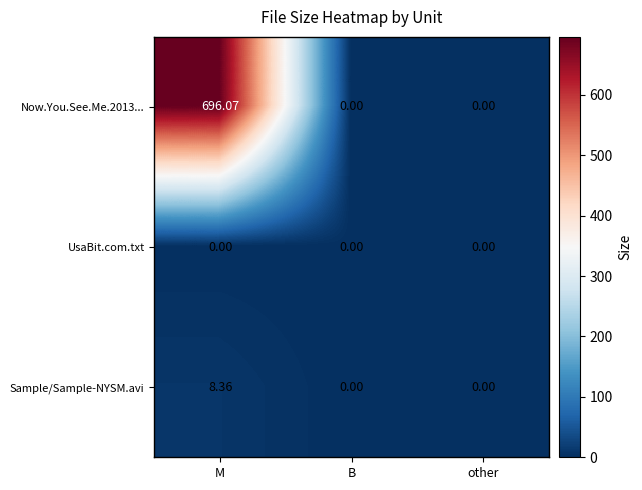

At which label does Now.You.See.Me.2013... reach its peak?

M